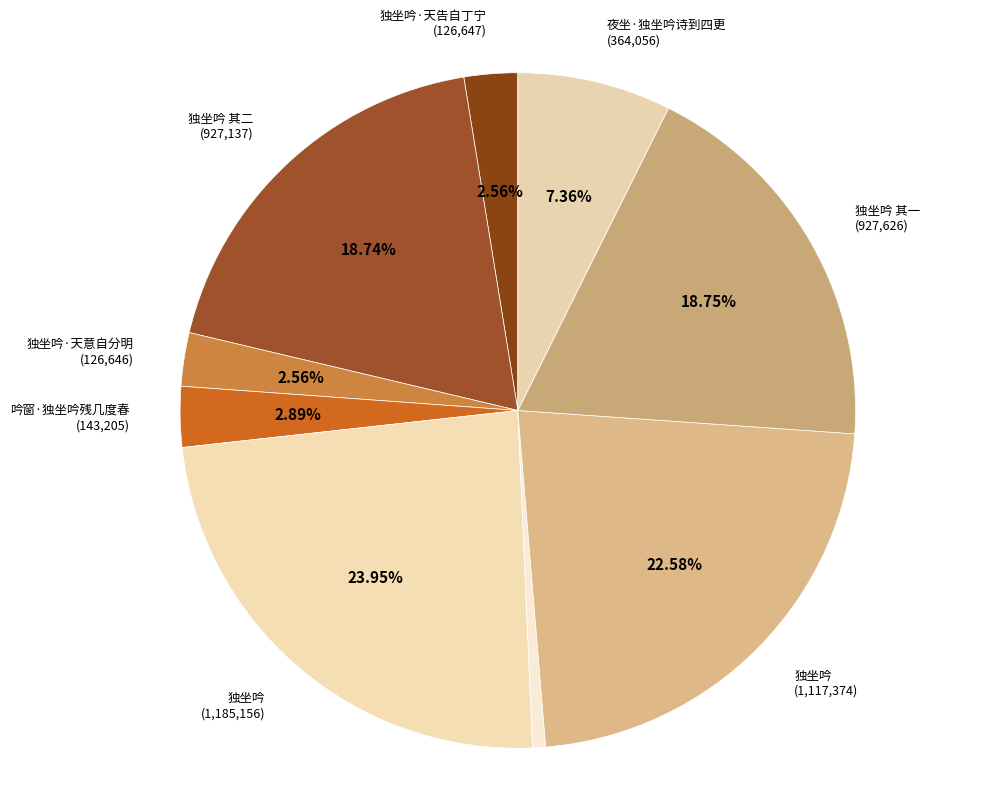

Count the number of slices in the pie.

9